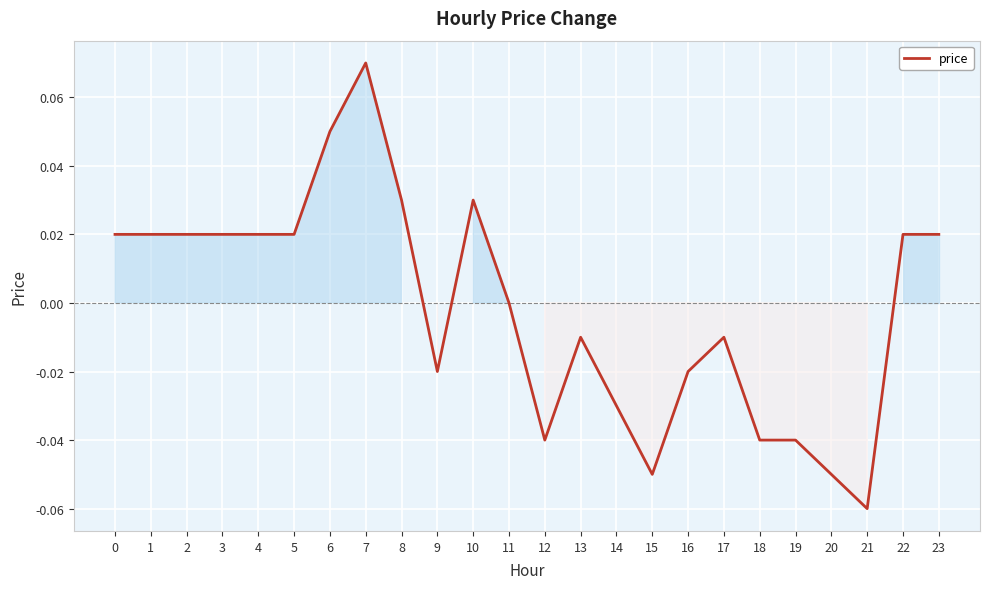

How many series are shown in this chart?

1